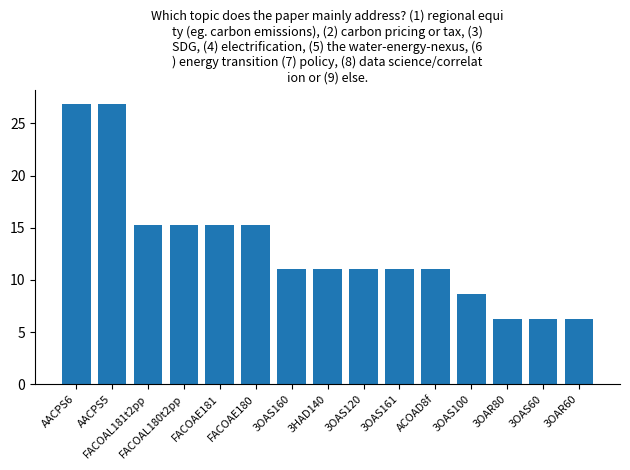

How many data points does each series have?

15